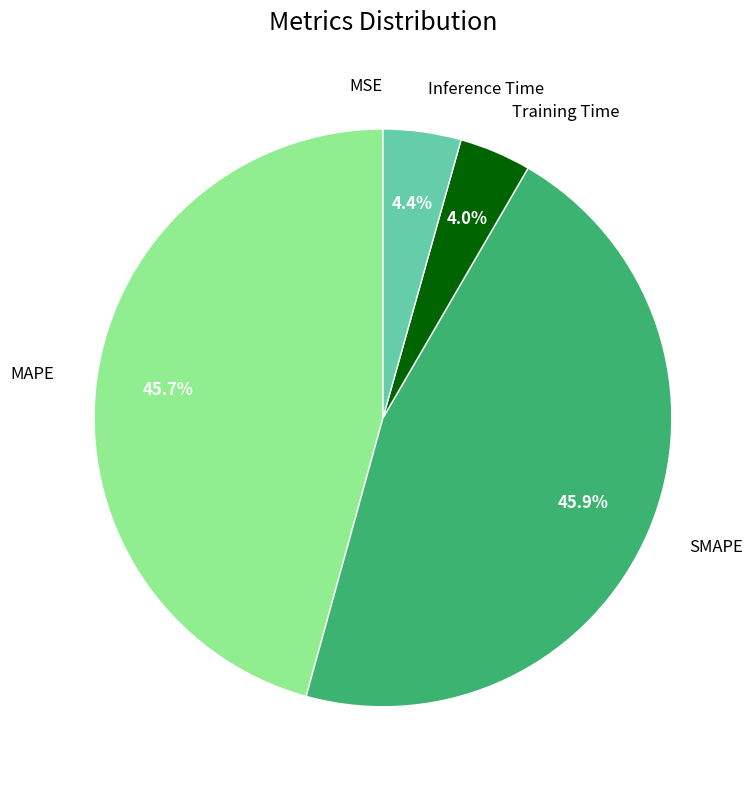

Is there any slice that represents more than half of the pie?

No